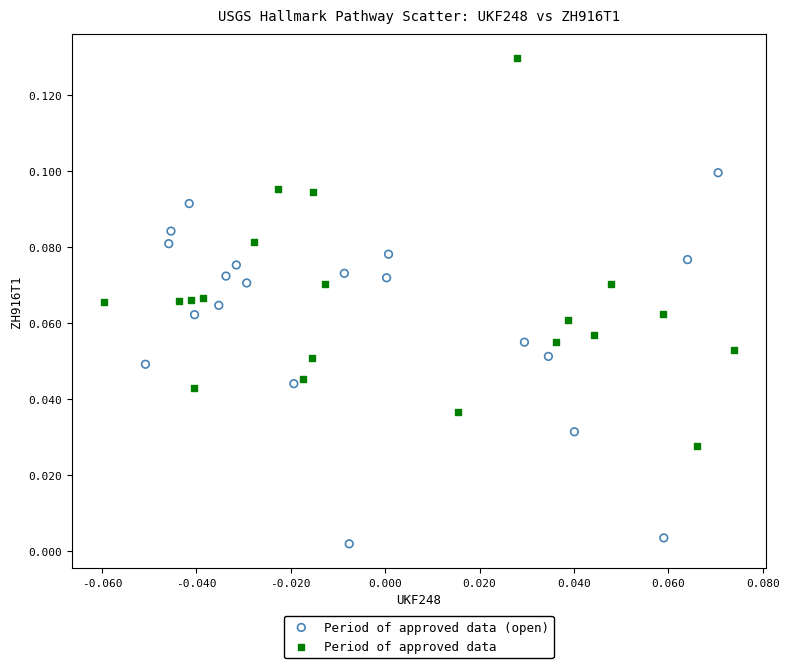

Which series has the widest spread of Y values?

Period of approved data